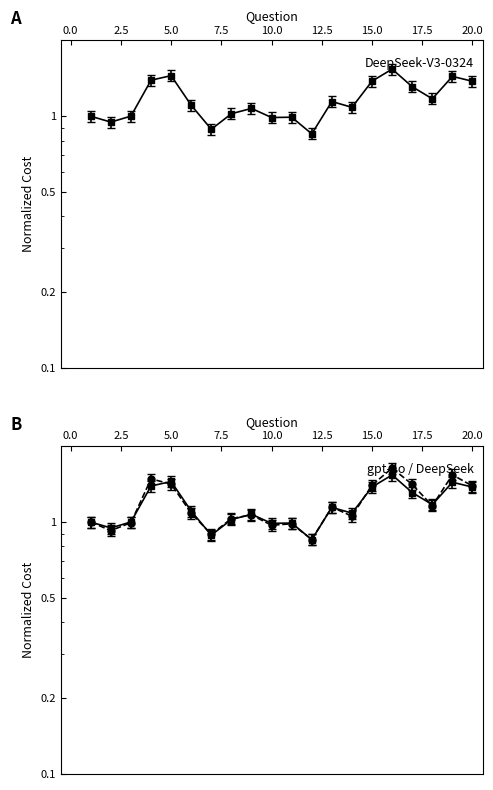

At which category does DeepSeek-V3-0324 reach its first local peak?

5